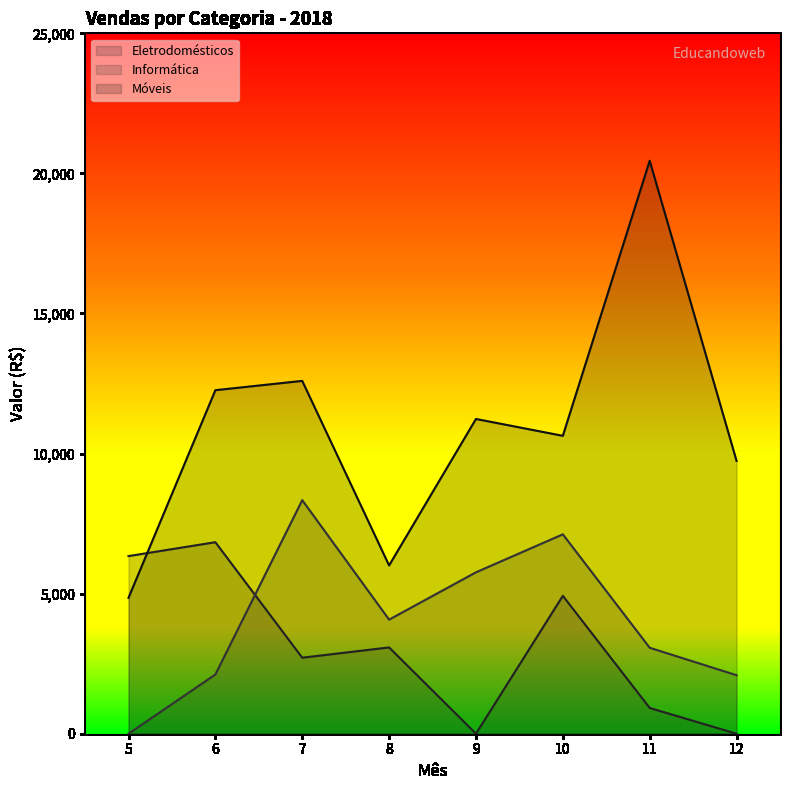

Is it true that Eletrodomésticos equals 6340 at 5?

True